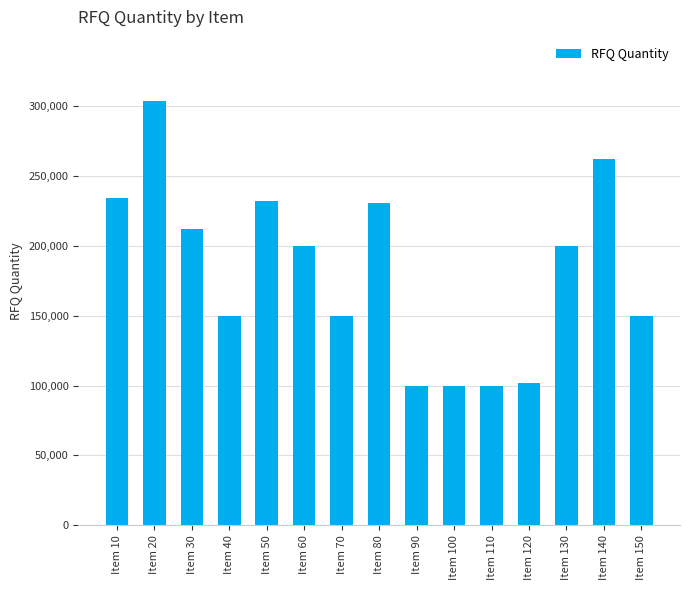

Which category has the highest value across all series?

Item 20